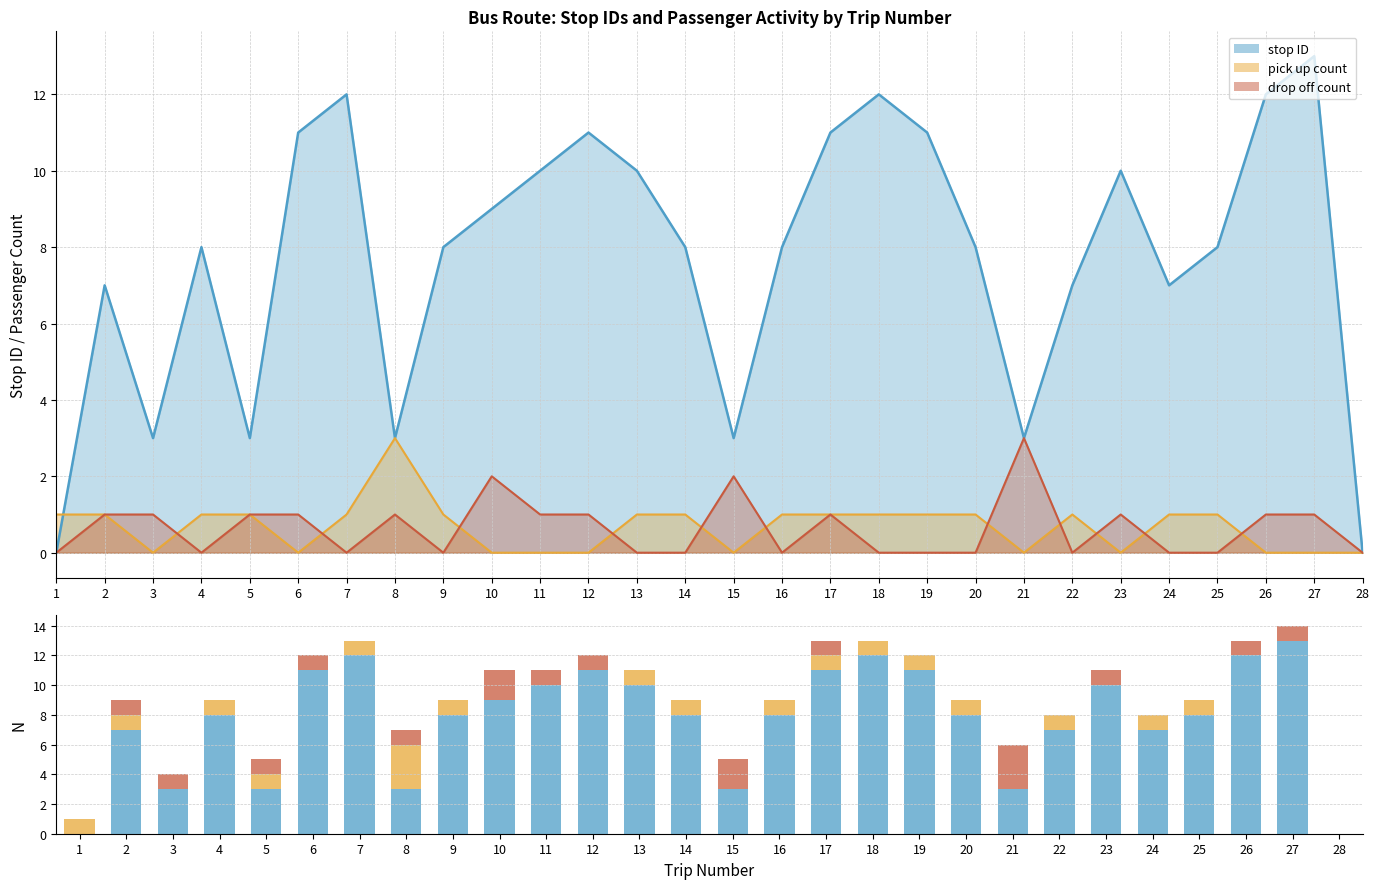

Is it true that drop off line equals 0 at 22?

True